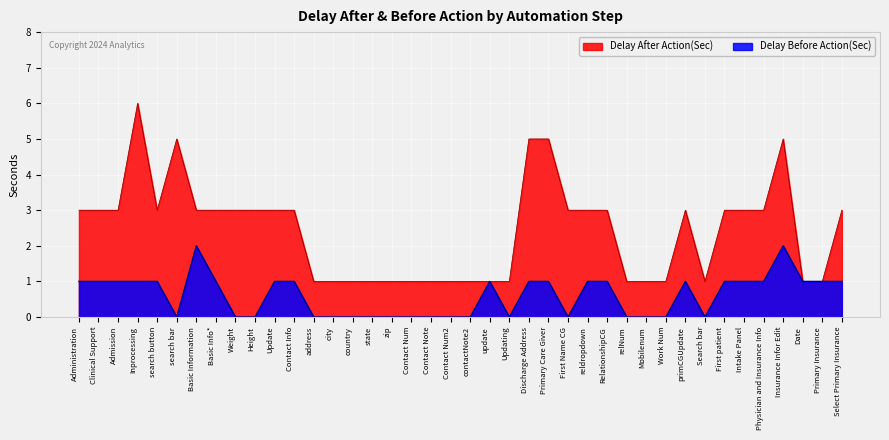

True or false: Delay Before Action(Sec) and Delay After Action(Sec) intersect in this chart.

False